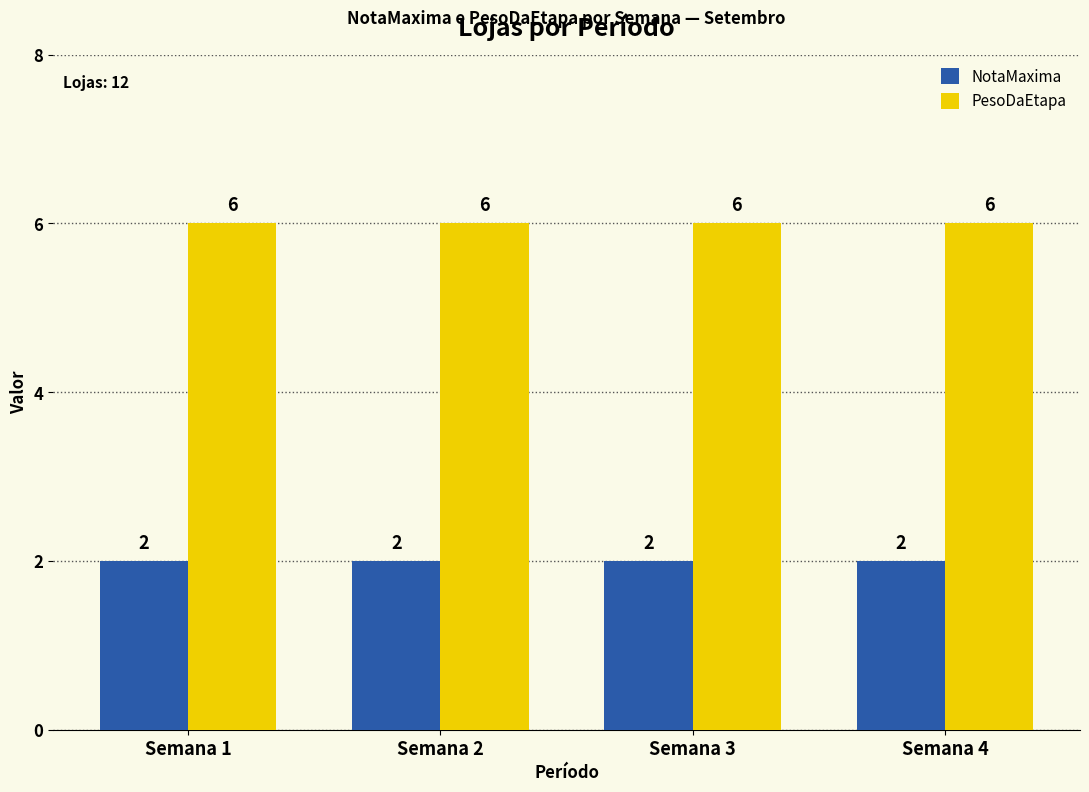

Is it true that PesoDaEtapa equals 10 at Semana 2?

False